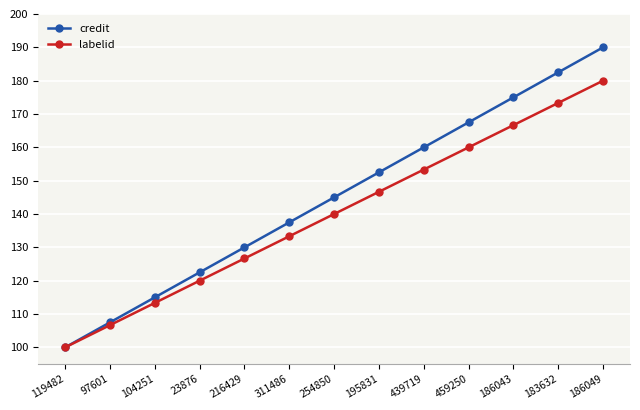

Reading left to right, what are all the values shown in this chart?

credit: 119482=100.0	97601=107.5	104251=115.0	23876=122.5	216429=130.0	311486=137.5	254850=145.0	195831=152.5	439719=160.0	459250=167.5	186043=175.0	183632=182.5	186049=190.0
labelid: 119482=100.0	97601=106.7	104251=113.3	23876=120.0	216429=126.7	311486=133.3	254850=140.0	195831=146.7	439719=153.3	459250=160.0	186043=166.7	183632=173.3	186049=180.0